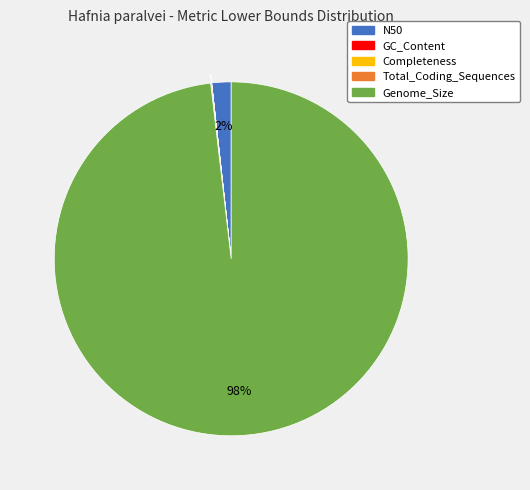

Is there any slice that represents more than half of the pie?

Yes